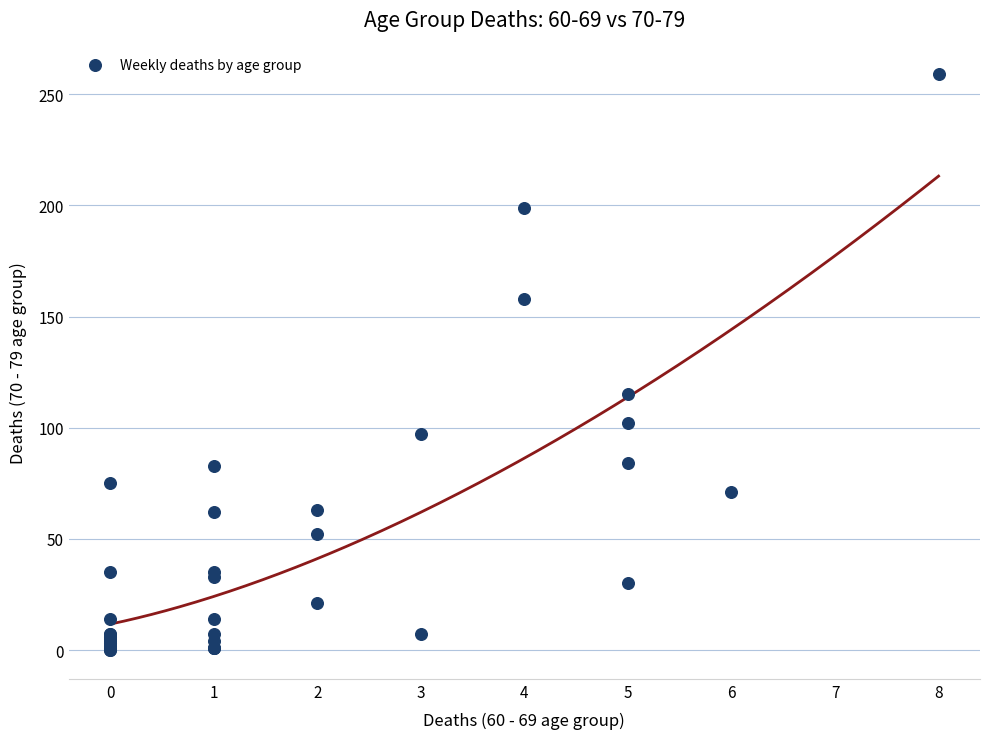

What Y value in the scatter plot is closest to 129?

115